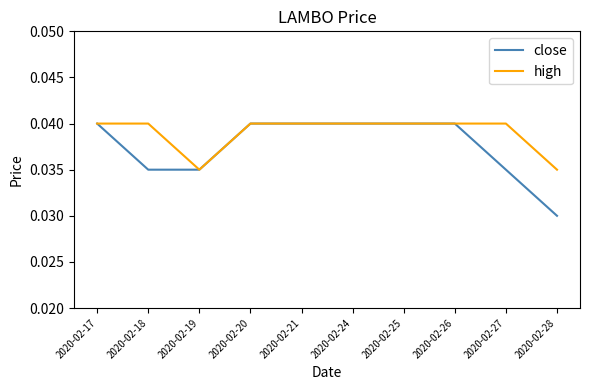

The value of high at 2020-02-26 is 0.1. True or false?

False